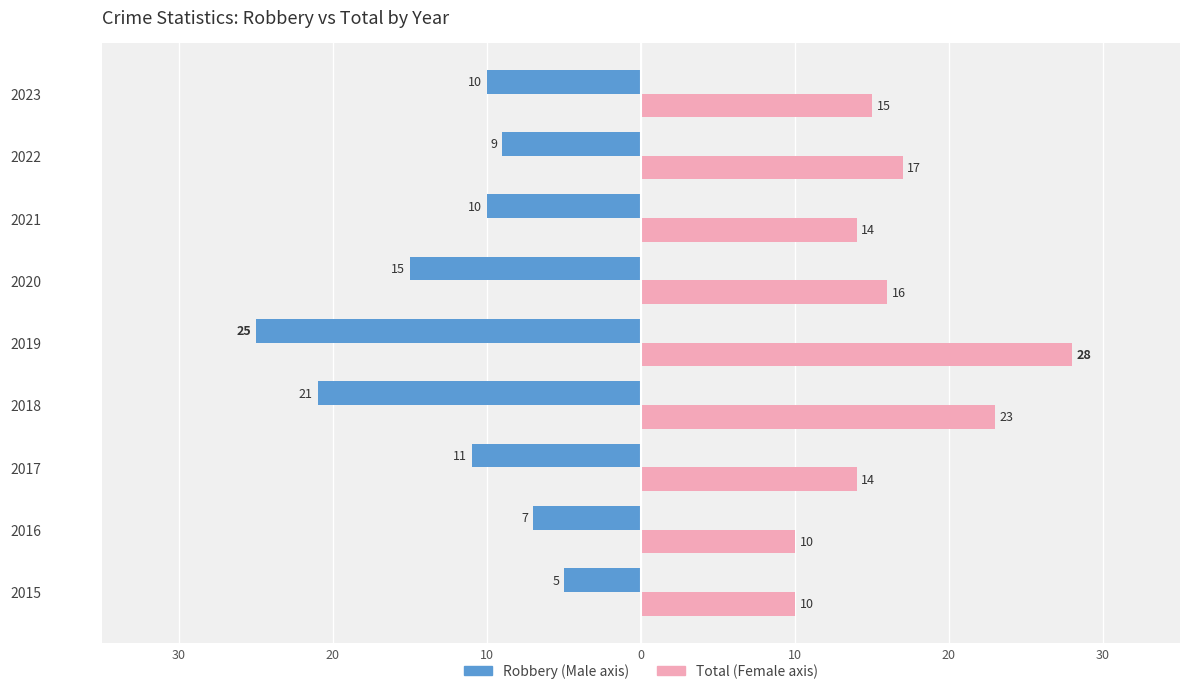

True or false: Male has a value of -5 at 2021.

False